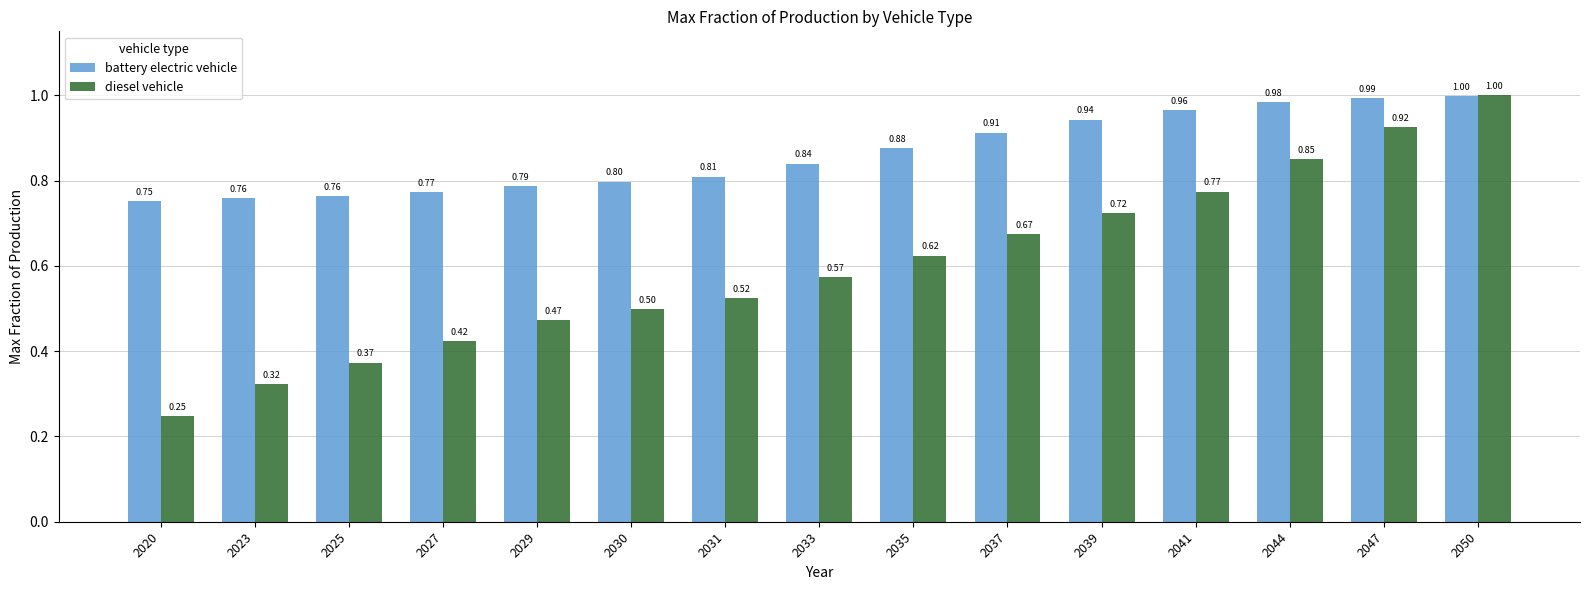

What is the approximate value of battery electric vehicle at 2020?

0.8